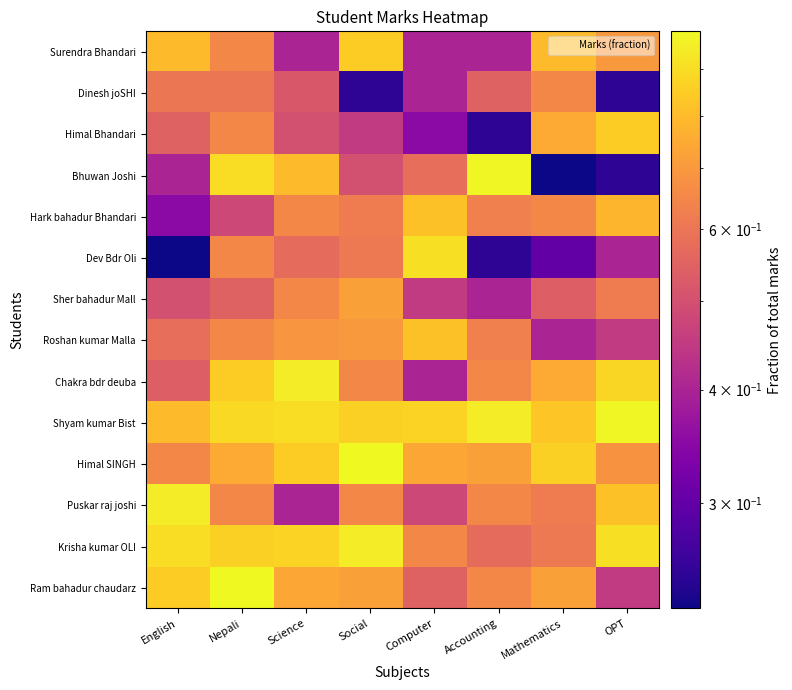

Which category has the lowest value across all series?

Mathematics